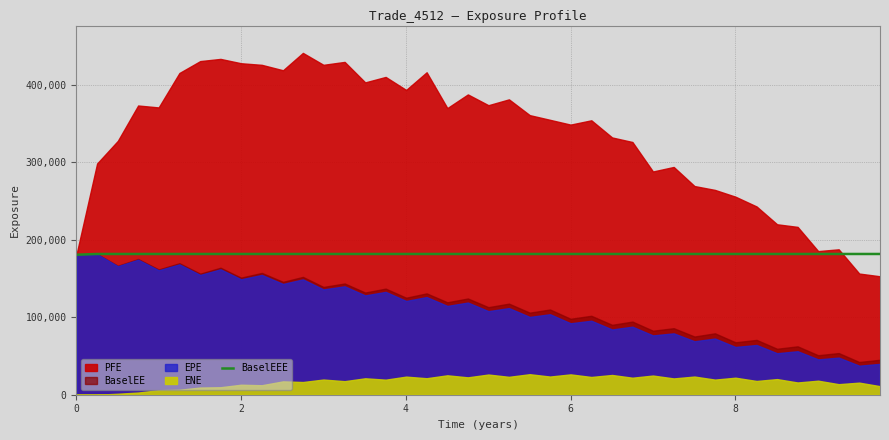

What is the highest value of the BaselEEE series?

181526